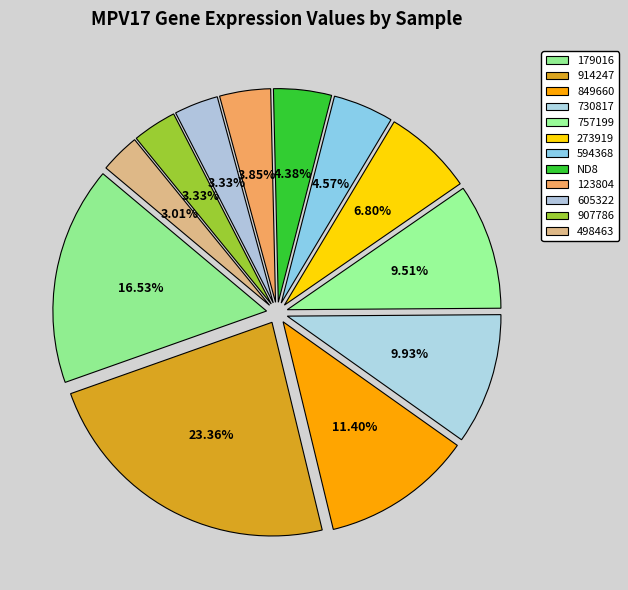

Is the sum of 498463 and 273919 greater than half?

No